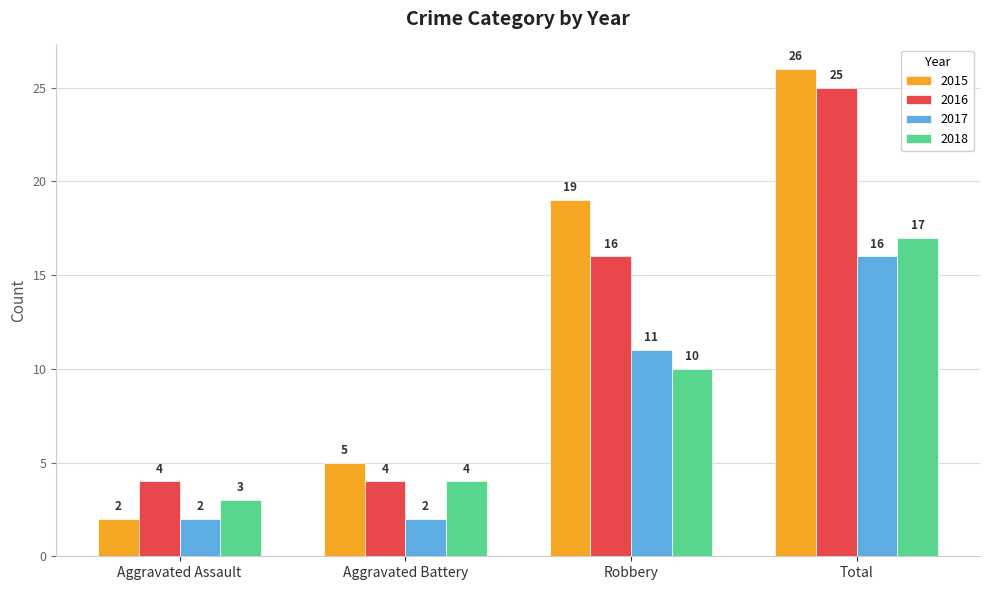

How many data points in 2015 are less than 19?

2